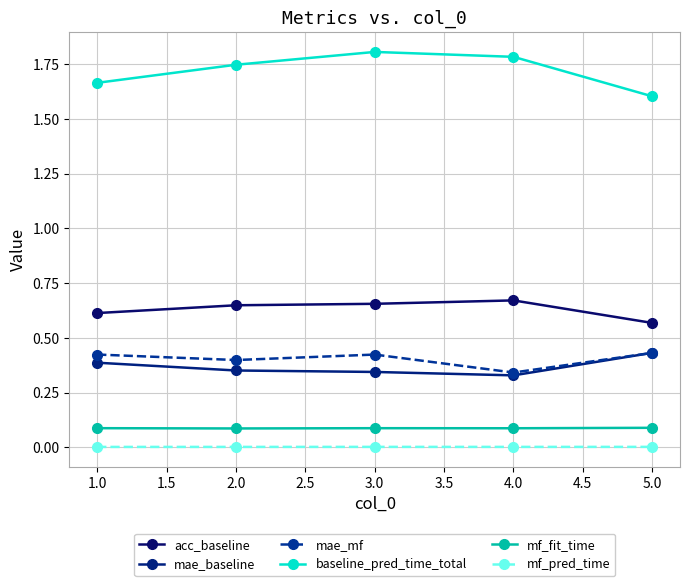

At which category does mae_mf reach its first local peak?

3.0